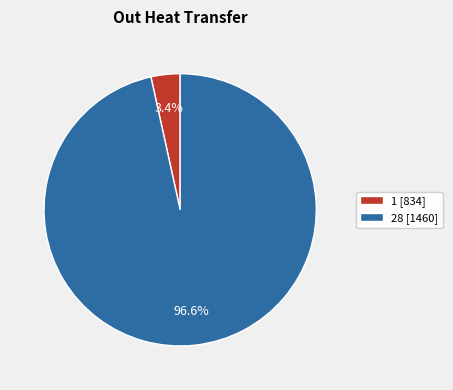

Between 1 [834] and 28 [1460], which is larger?

28 [1460]